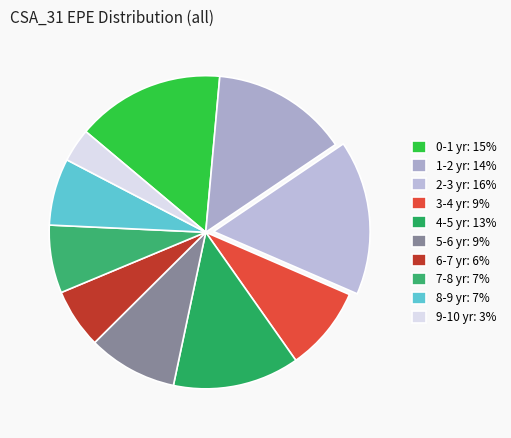

What is the smallest slice in the pie chart?

9-10 yr: 3%